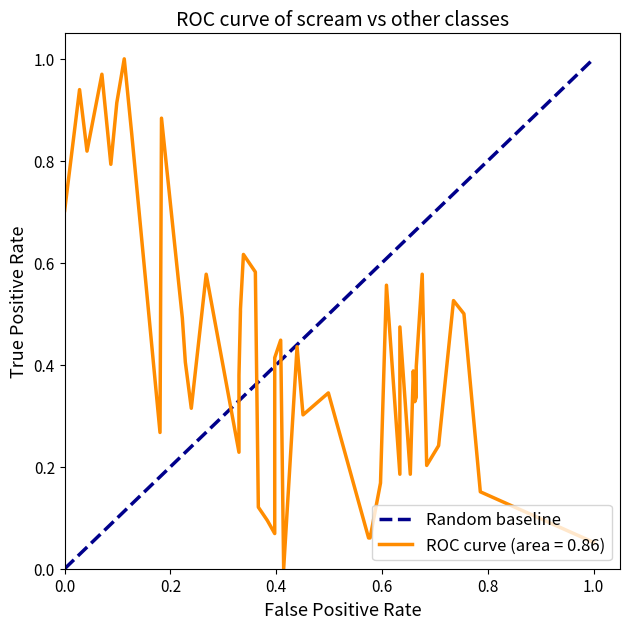

What is the sum of all values?

1